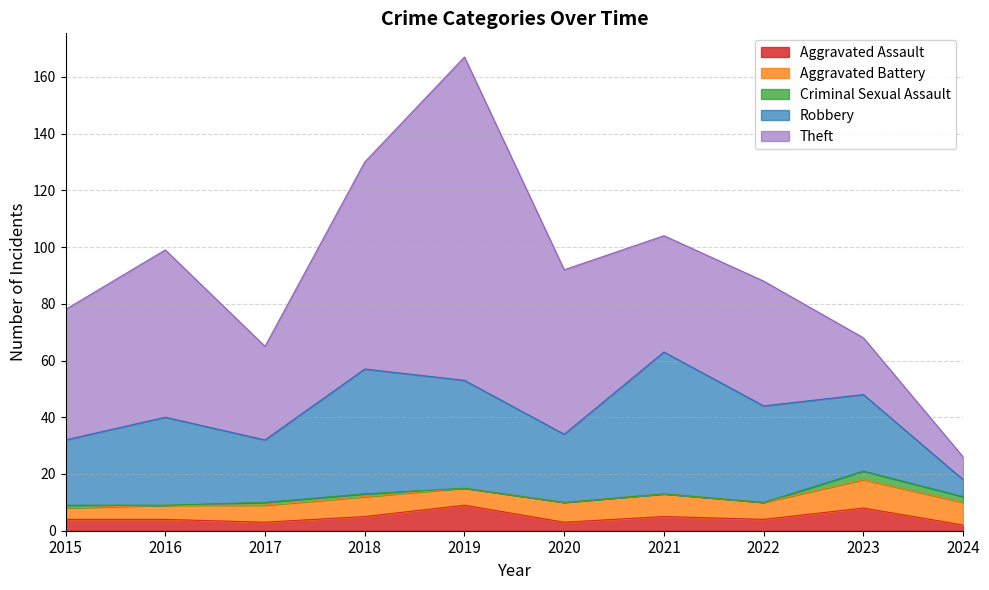

Reading left to right, list all the values displayed in this chart.

Aggravated Assault: 2015=4	2016=4	2017=3	2018=5	2019=9	2020=3	2021=5	2022=4	2023=8	2024=2
Aggravated Battery: 2015=4	2016=5	2017=6	2018=7	2019=6	2020=7	2021=8	2022=6	2023=10	2024=8
Criminal Sexual Assault: 2015=1	2016=0	2017=1	2018=1	2019=0	2020=0	2021=0	2022=0	2023=3	2024=2
Robbery: 2015=23	2016=31	2017=22	2018=44	2019=38	2020=24	2021=50	2022=34	2023=27	2024=6
Theft: 2015=46	2016=59	2017=33	2018=73	2019=114	2020=58	2021=41	2022=44	2023=20	2024=8